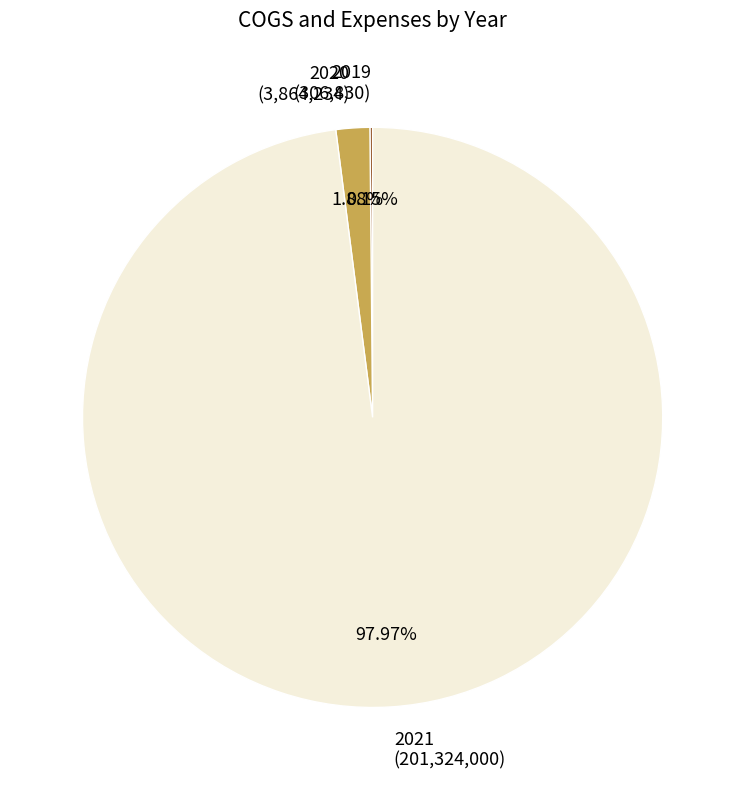

Is the sum of 2020 (3,864,234) and 2021 (201,324,000) greater than half?

Yes